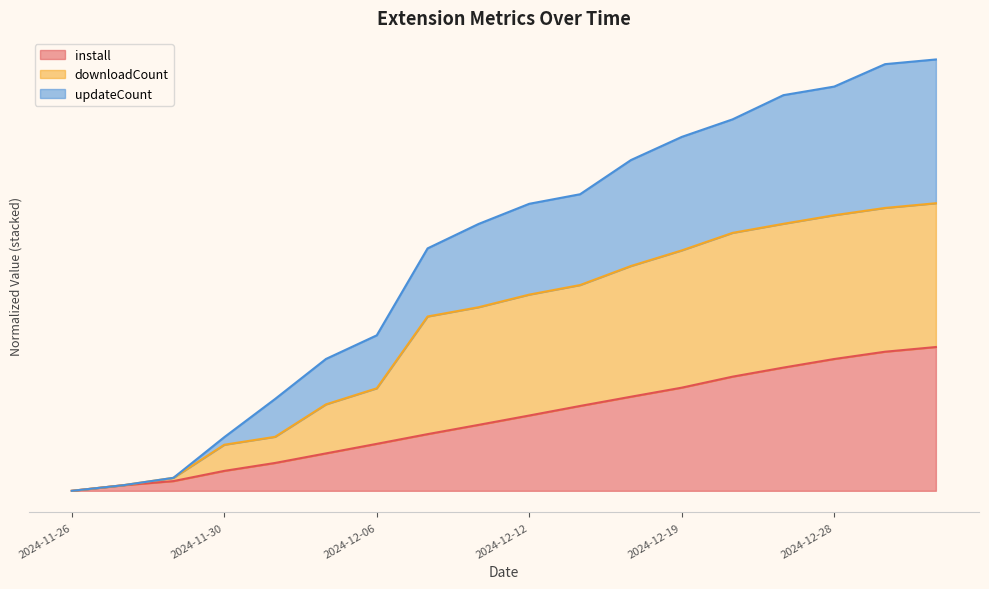

List the labels in order of install value, smallest first.

2024-11-26, 2024-11-27, 2024-11-28, 2024-11-30, 2024-12-02, 2024-12-04, 2024-12-06, 2024-12-08, 2024-12-10, 2024-12-12, 2024-12-14, 2024-12-17, 2024-12-19, 2024-12-22, 2024-12-25, 2024-12-28, 2024-12-31, 2025-01-02